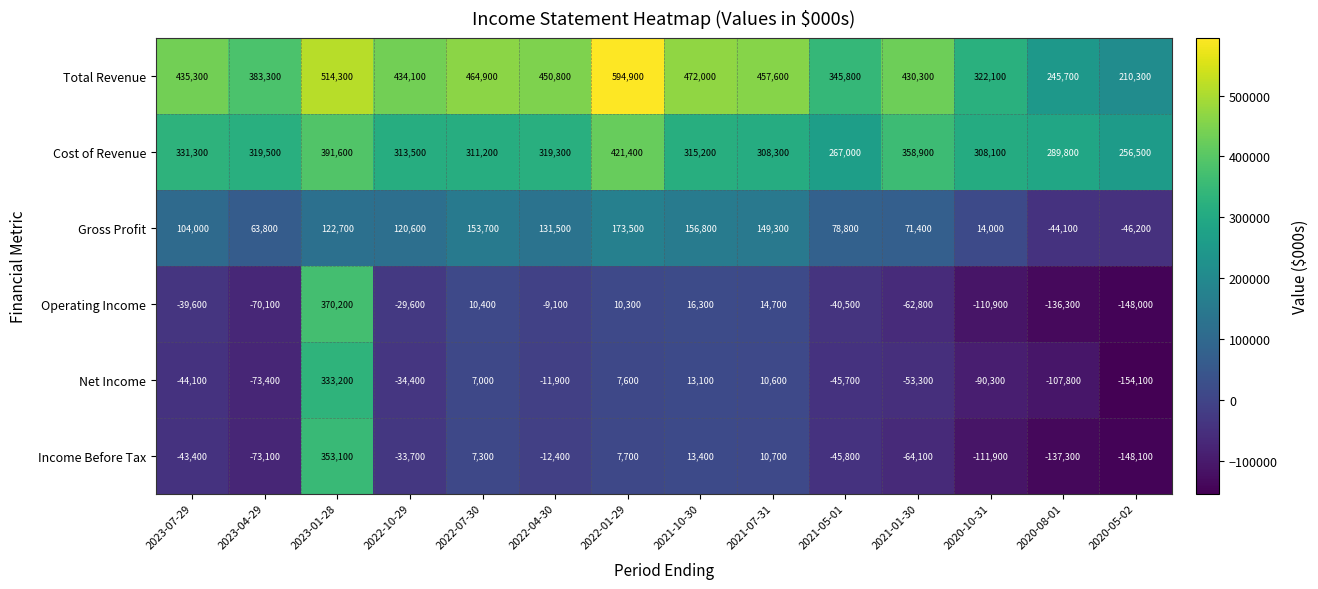

How many values in Operating Income are above zero?

5